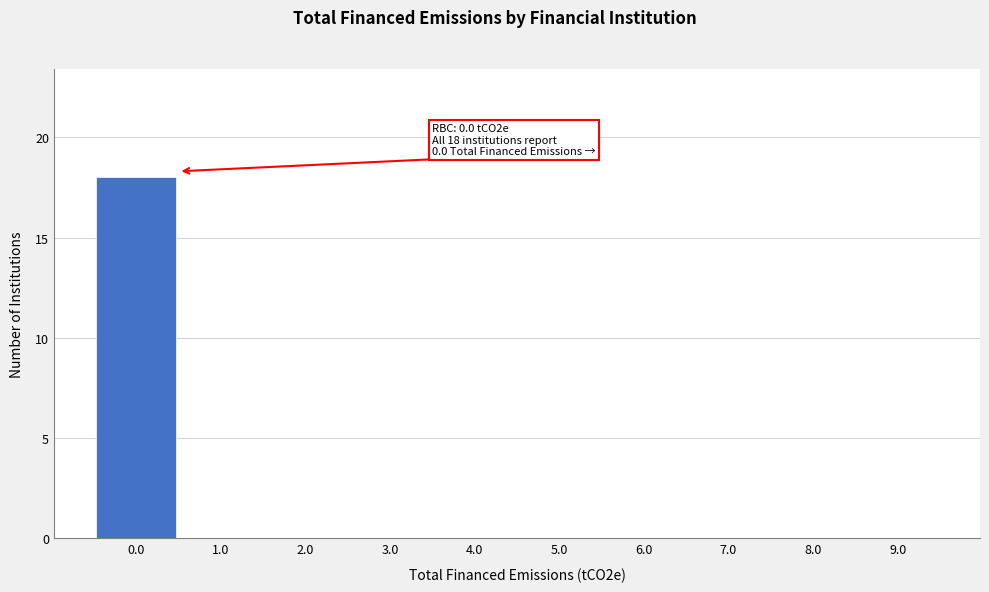

Which range on the x-axis has the tallest bar?

-0.5 to 0.5